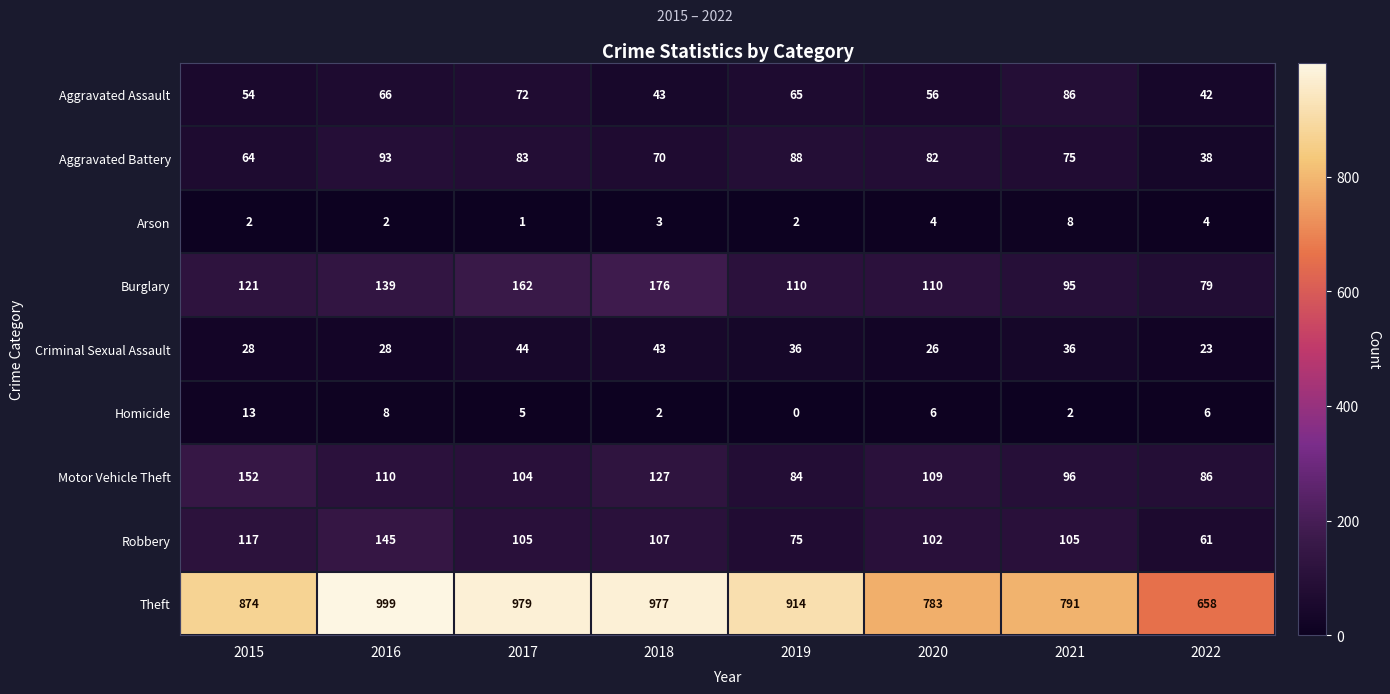

What is the difference between the highest and lowest values at 2016?

997